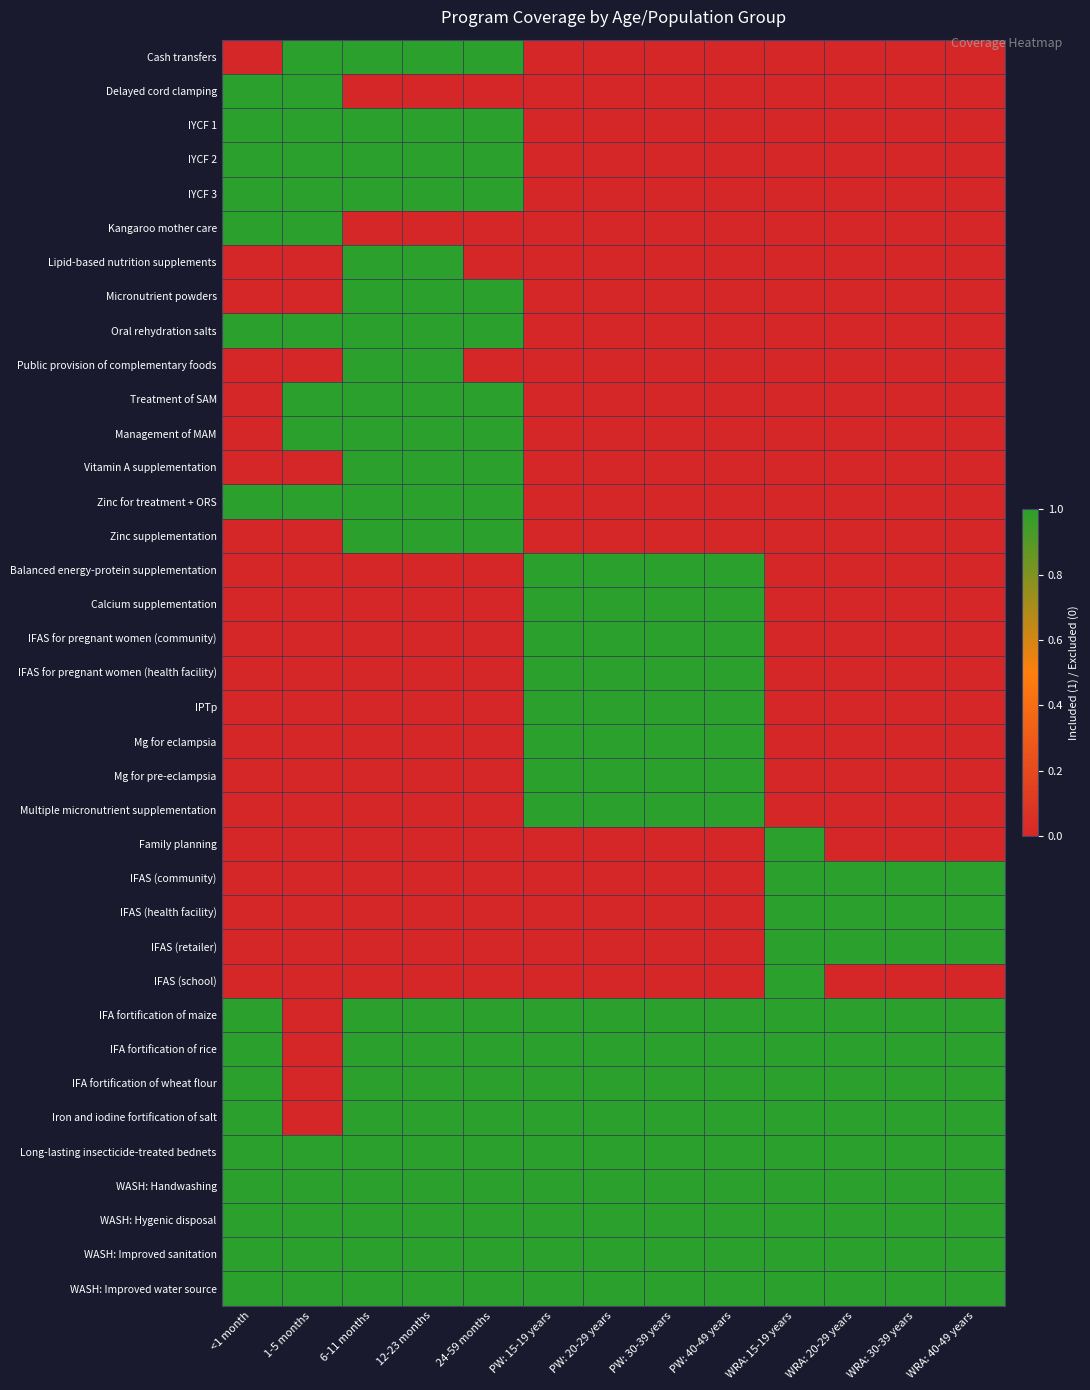

How many series are shown in this chart?

37